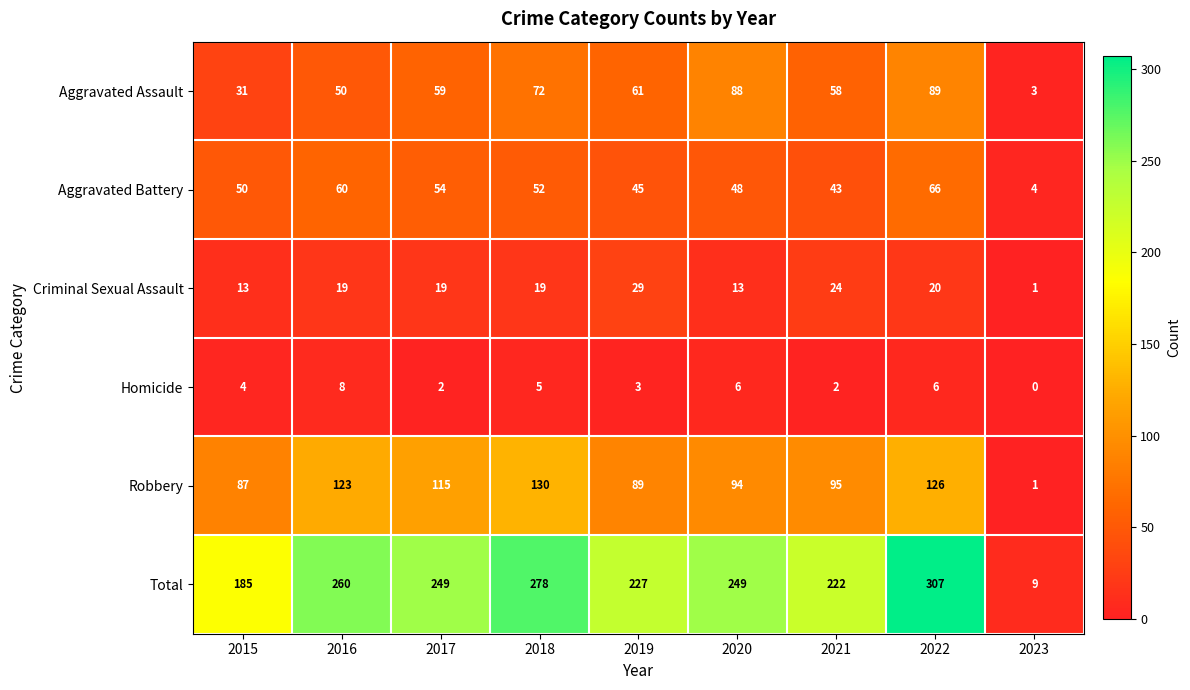

List the series in order of their peak value, highest first.

Total, Robbery, Aggravated Assault, Aggravated Battery, Criminal Sexual Assault, Homicide